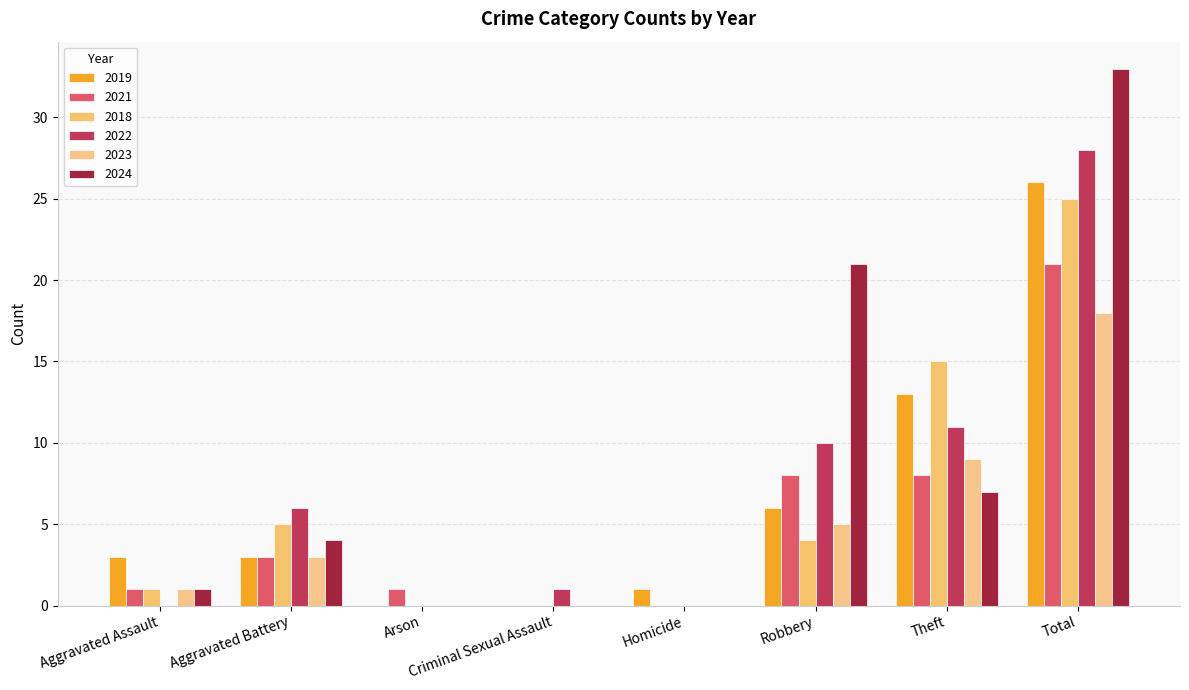

Rank the series by their maximum value, from highest to lowest.

2024, 2022, 2019, 2018, 2021, 2023